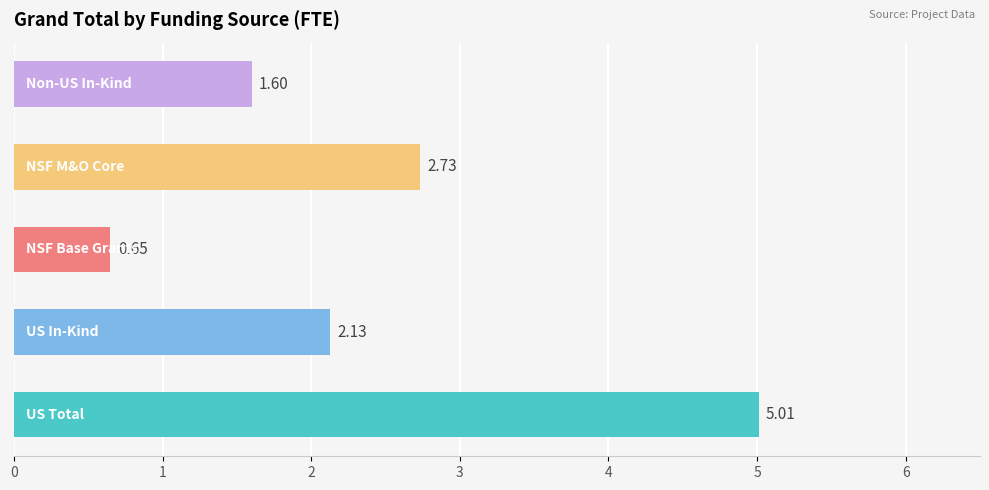

What is the difference between the maximum and second lowest values?

3.4